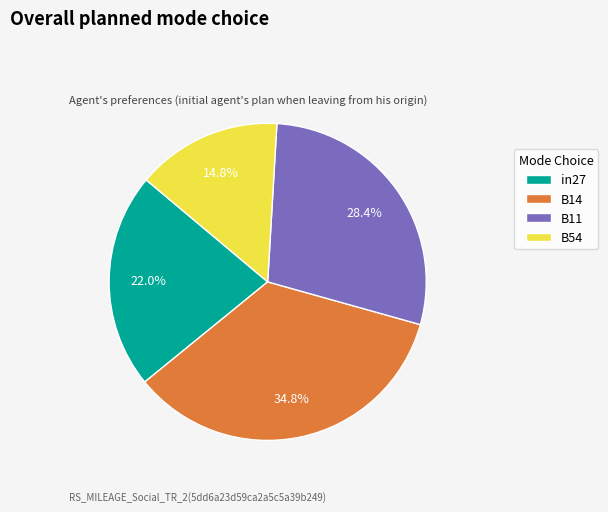

To the nearest percent, what is the difference between the largest and smallest slice percentages?

20%